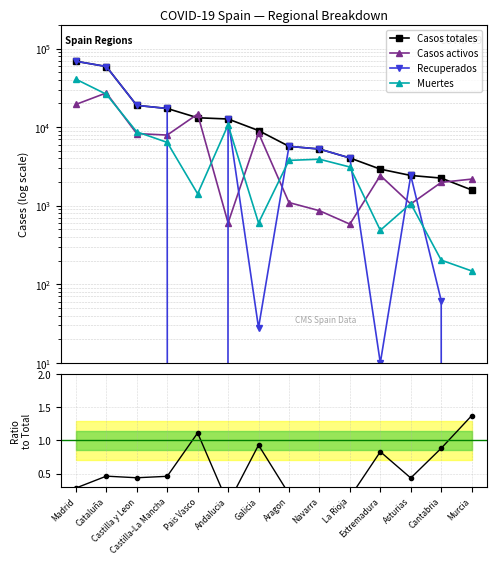

Reading right to left, transcribe all the data shown in this chart.

Casos totales: Murcia=1587.0	Cantabria=2246.0	Asturias=2425.0	Extremadura=2919.0	La Rioja=4051.0	Navarra=5259.0	Aragon=5695.0	Galicia=9041.0	Andalucia=12679.0	Pais Vasco=13156.0	Castilla-La Mancha=17259.0	Castilla y Leon=18907.0	Cataluña=59019.0	Madrid=68852.0
Casos activos: Murcia=2180.0	Cantabria=1981.0	Asturias=1052.0	Extremadura=2422.0	La Rioja=583.0	Navarra=864.0	Aragon=1097.0	Galicia=8409.0	Andalucia=604.0	Pais Vasco=14646.0	Castilla-La Mancha=7922.0	Castilla y Leon=8267.0	Cataluña=27229.0	Madrid=19425.0
Recuperados: Murcia=0.0	Cantabria=62.0	Asturias=2425.0	Extremadura=10.0	La Rioja=4051.0	Navarra=5259.0	Aragon=5695.0	Galicia=28.0	Andalucia=12679.0	Pais Vasco=0.0	Castilla-La Mancha=17259.0	Castilla y Leon=18907.0	Cataluña=59019.0	Madrid=68852.0
Muertes: Murcia=148.0	Cantabria=203.0	Asturias=1063.0	Extremadura=487.0	La Rioja=3107.0	Navarra=3905.0	Aragon=3772.0	Galicia=604.0	Andalucia=10671.0	Pais Vasco=1418.0	Castilla-La Mancha=6392.0	Castilla y Leon=8716.0	Cataluña=26203.0	Madrid=40736.0
Active/Total ratio: Murcia=1.4	Cantabria=0.9	Asturias=0.4	Extremadura=0.8	La Rioja=0.1	Navarra=0.2	Aragon=0.2	Galicia=0.9	Andalucia=0.0	Pais Vasco=1.1	Castilla-La Mancha=0.5	Castilla y Leon=0.4	Cataluña=0.5	Madrid=0.3